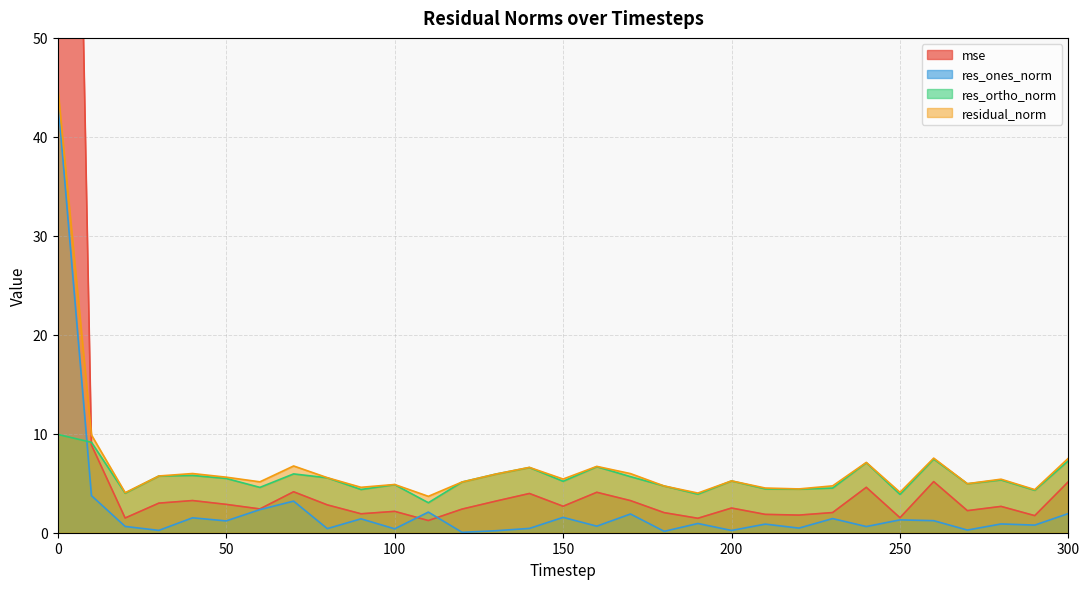

True or false: residual_norm and res_ortho_norm cross at least once.

False